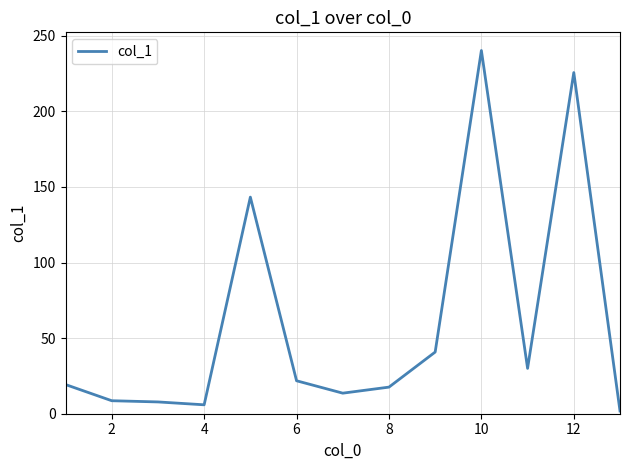

What is the greatest value displayed?

240.3